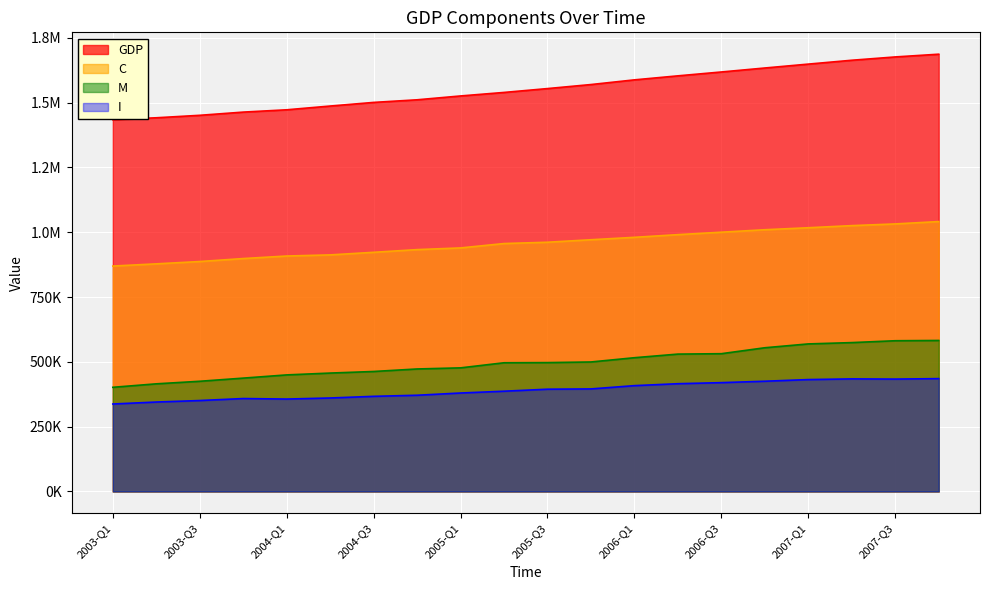

What is the spread (max minus min) of values at 2004-Q1?

1116058.7